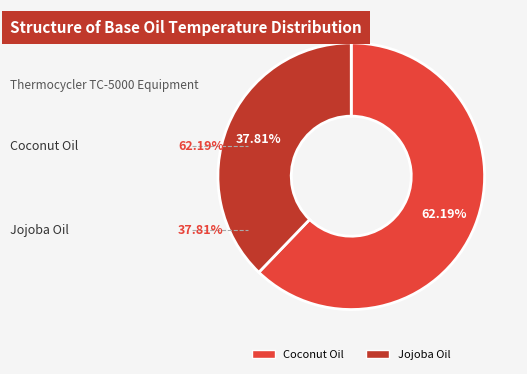

Count the number of slices in the pie.

2